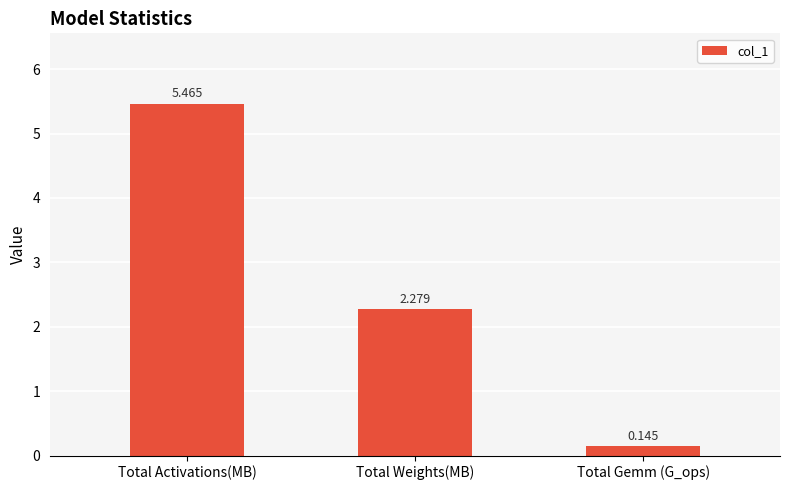

What is the label of the 2nd bar from the right?

Total Weights(MB)